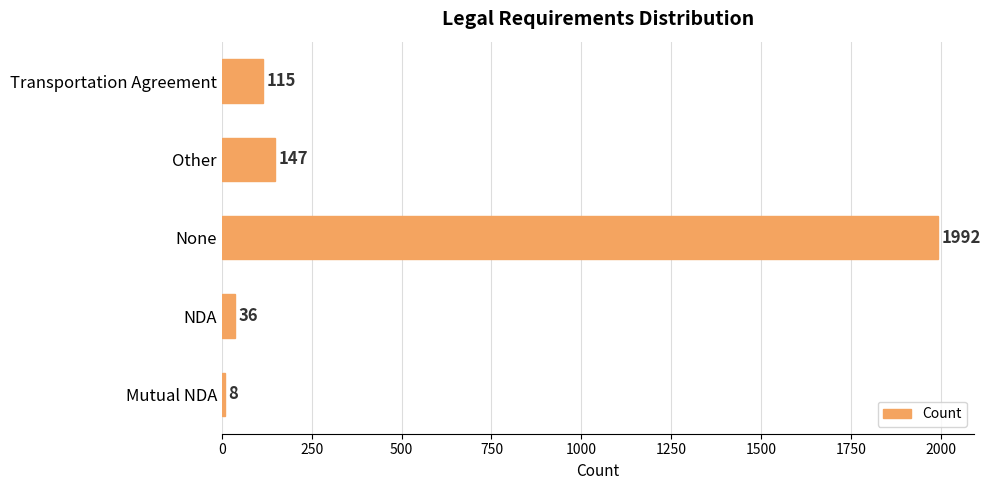

How many bars are there in total?

5